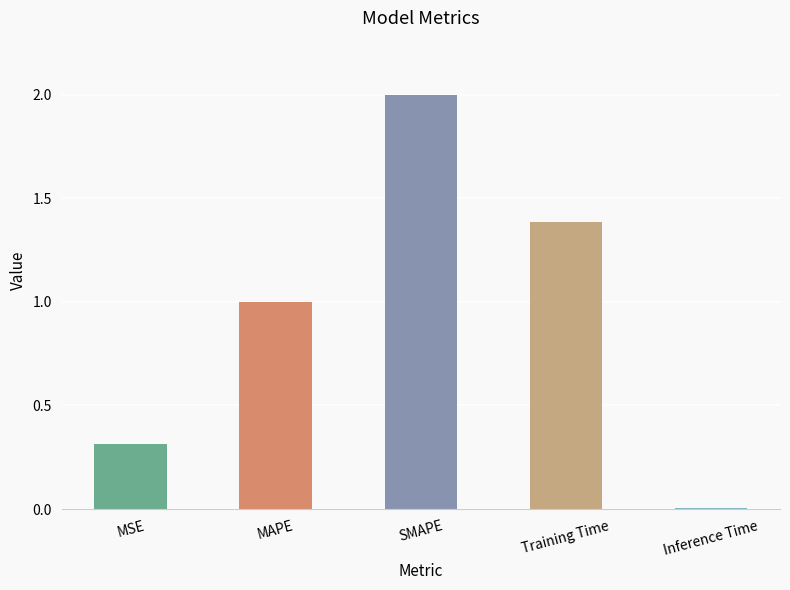

What position from the right is SMAPE?

3